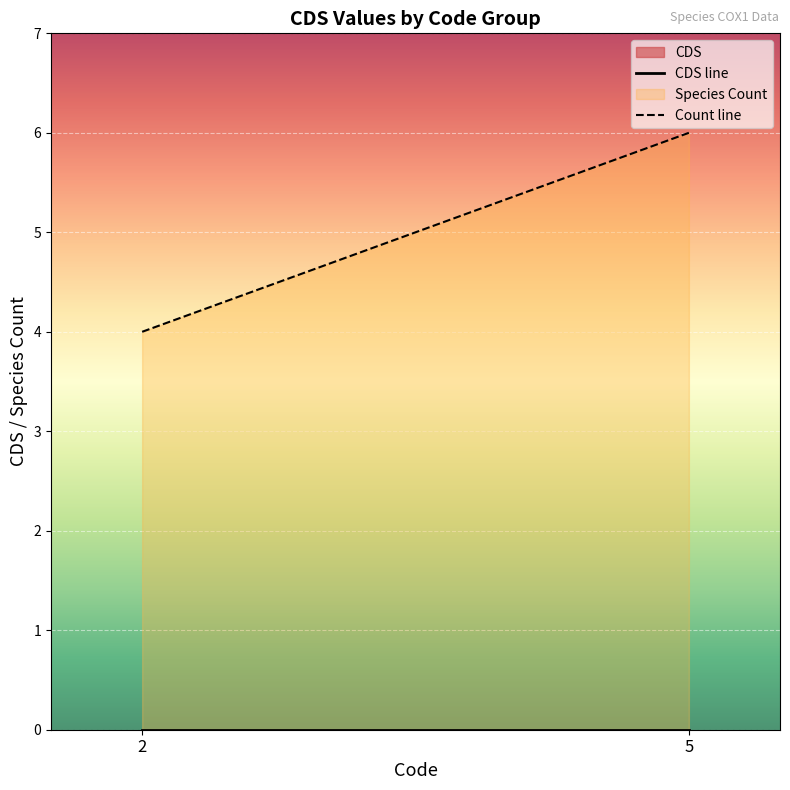

Rank the categories by Count line value from lowest to highest.

2, 5